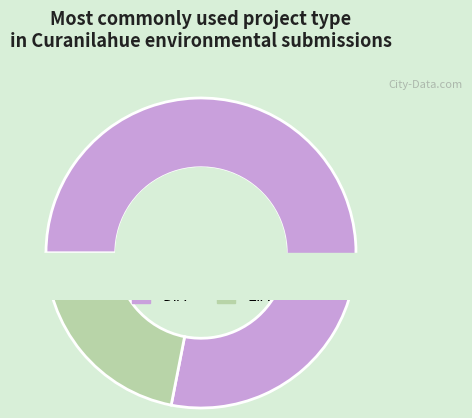

Is there a majority slice in this chart?

Yes